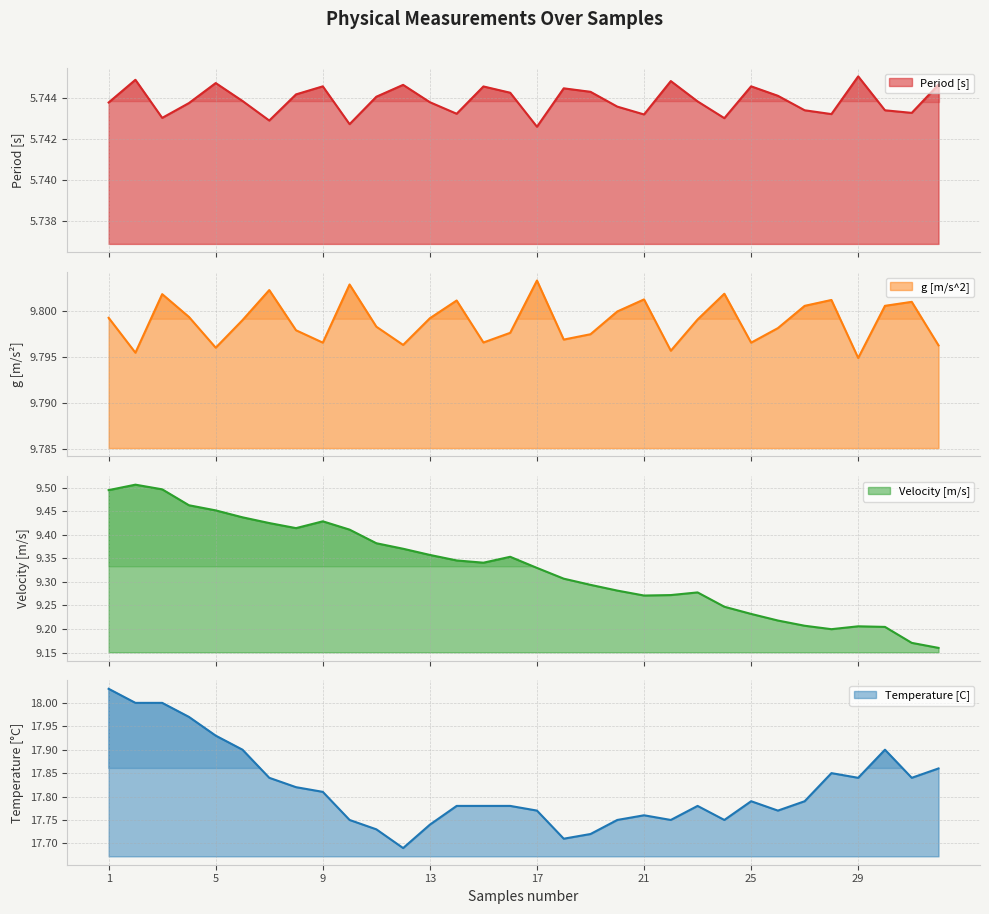

Count the number of categories in the chart.

32